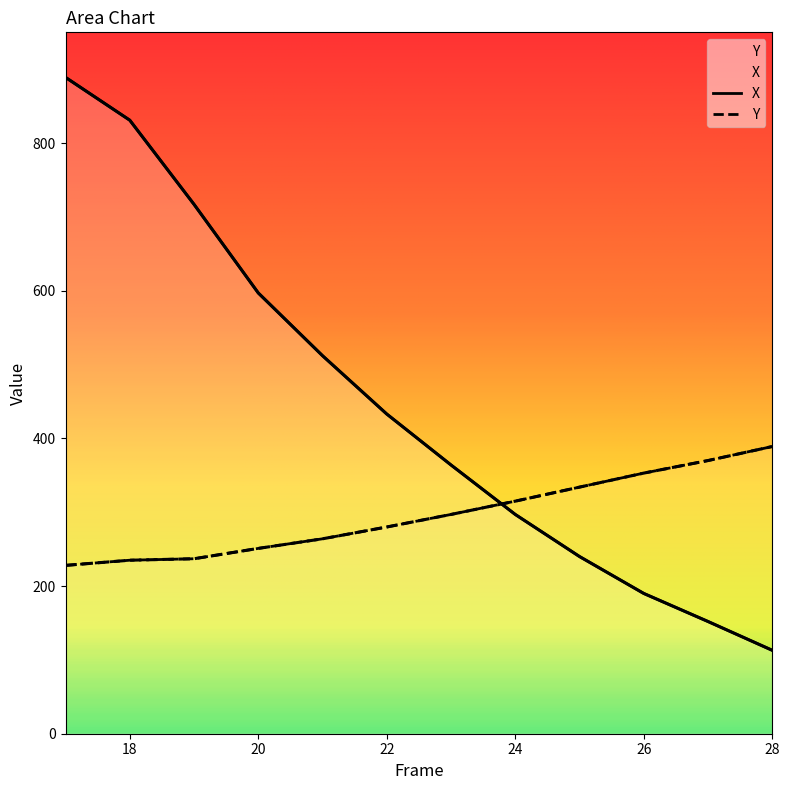

Between which two adjacent categories do Y and X first intersect?

23 and 24